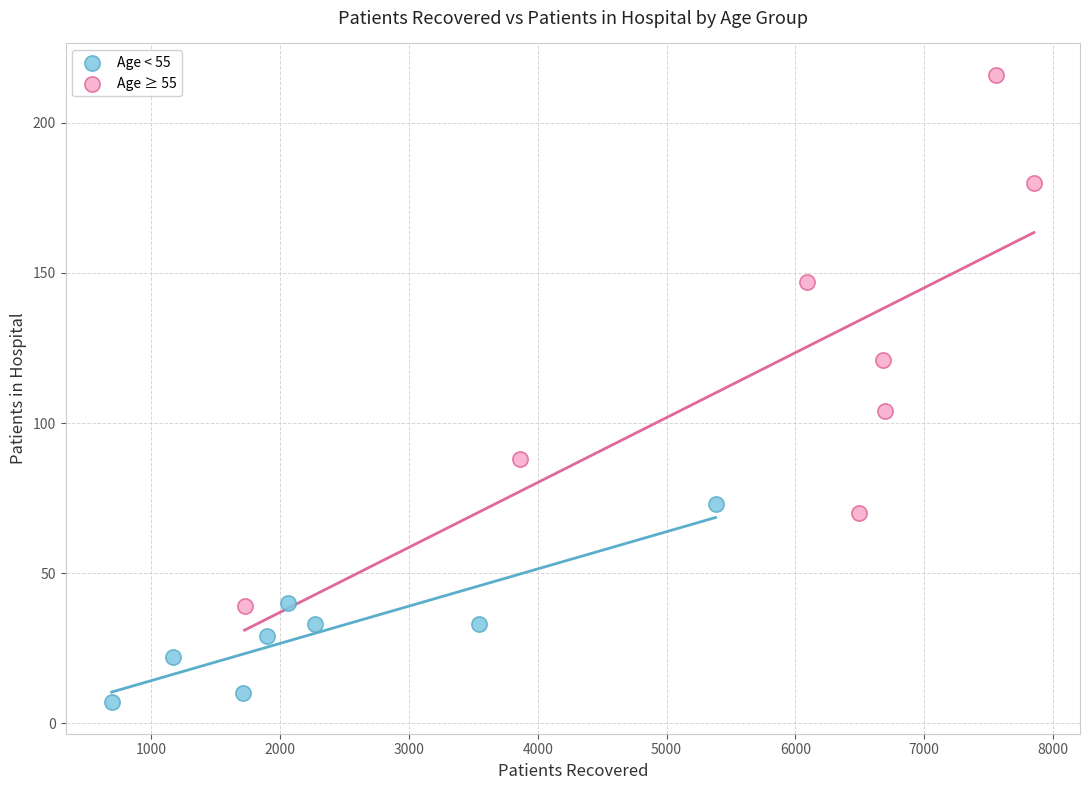

Which series has the largest Y range (max minus min)?

Age ≥ 55